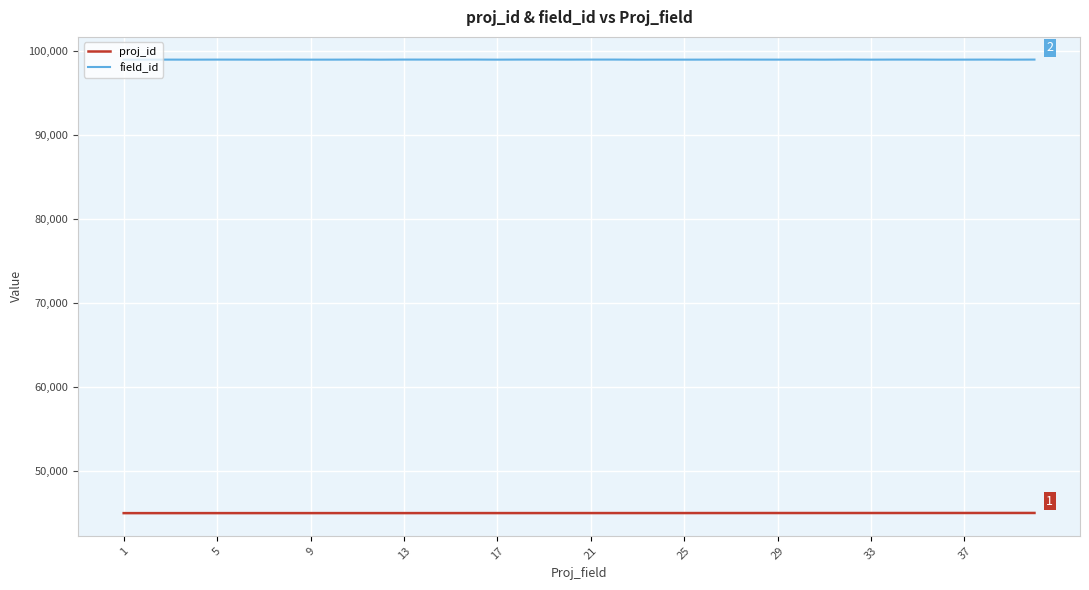

What is the lowest value of the field_id series?

99001